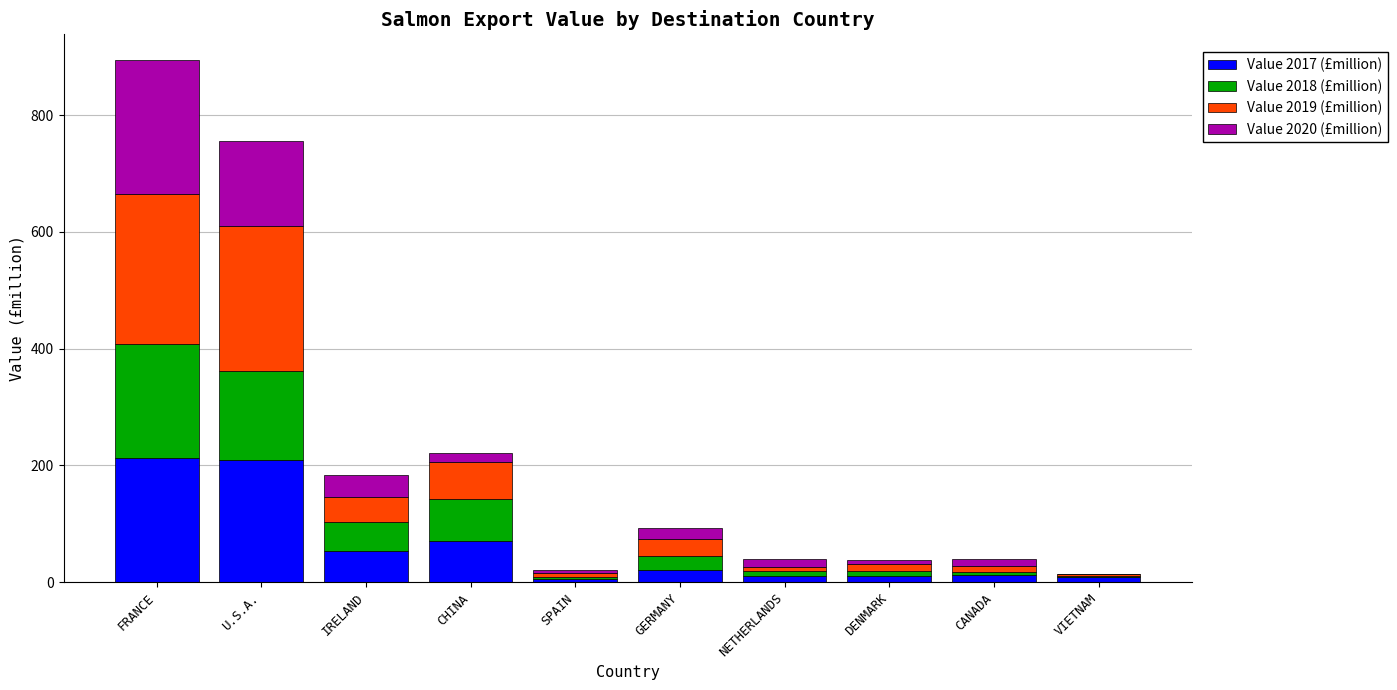

Where is Value 2017 (£million) nearest to the value 109?

CHINA